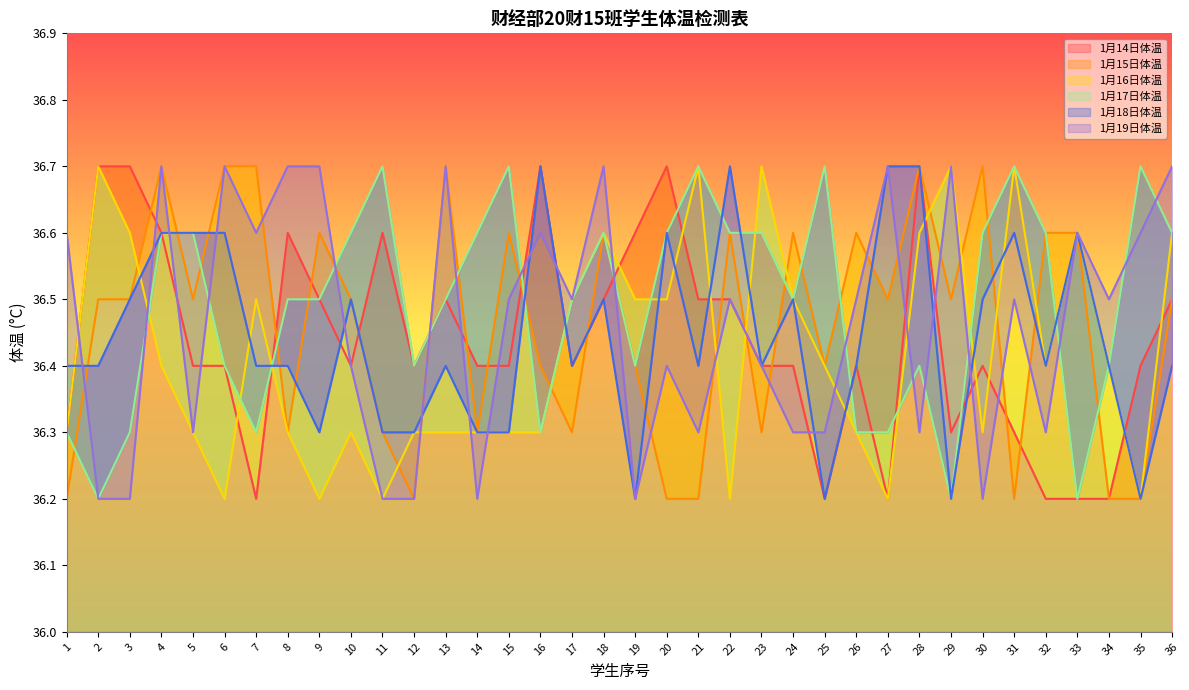

Is it true that 1月18日体温 equals 23.4 at 31?

False